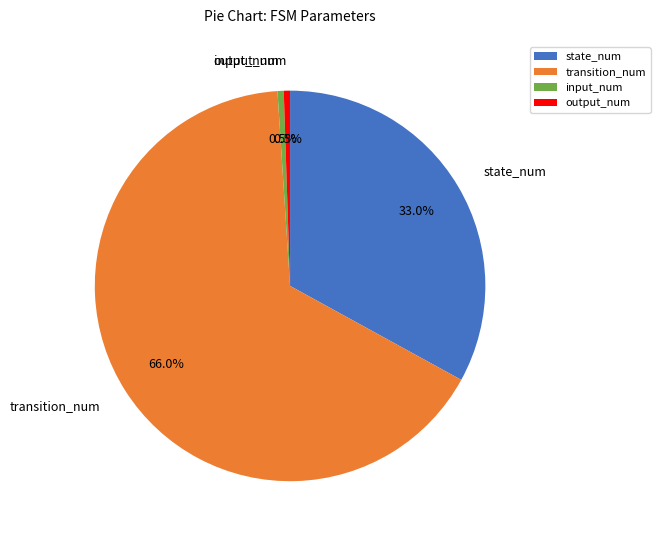

Does state_num represent more than half of the total?

No